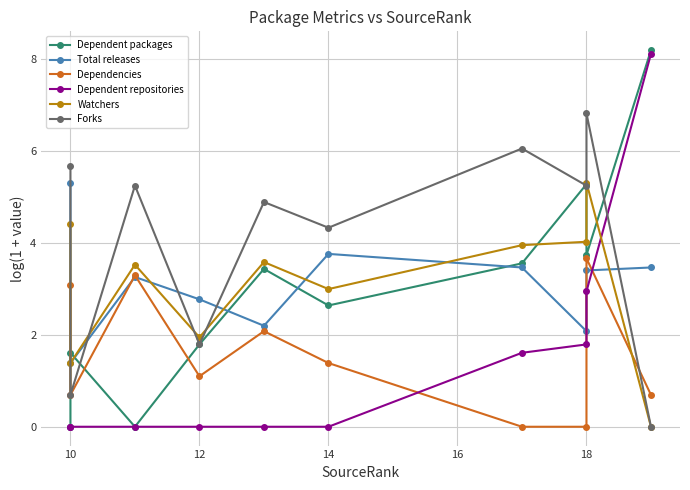

In Dependencies, how many points are higher than both neighbors (excluding endpoints)?

3